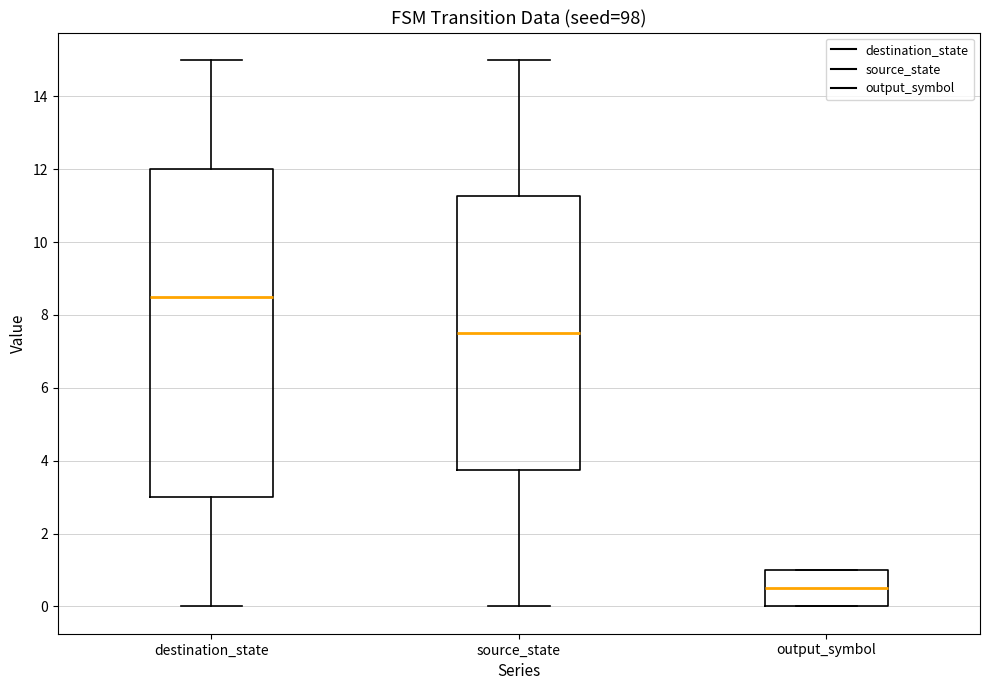

Where does the median line of the box for destination_state sit on the y-axis? The values are not printed on the chart, so give them approximately, as read against the axis.

8.6